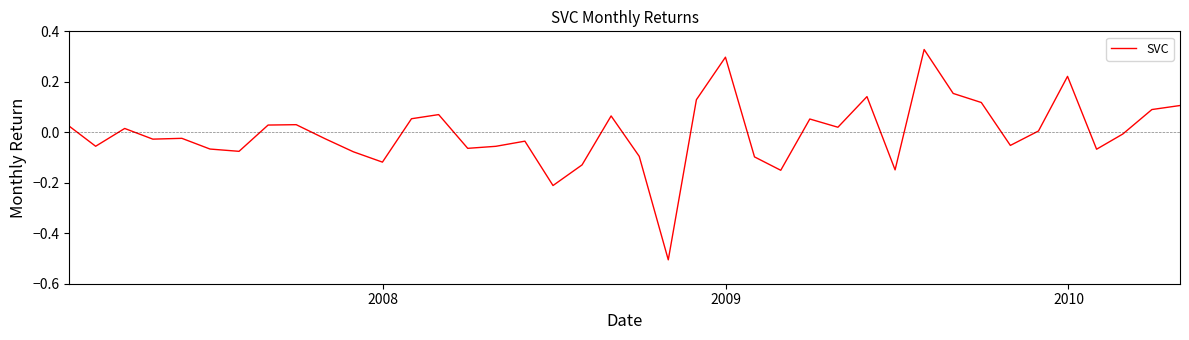

What is the difference between the maximum and second lowest values?

0.5